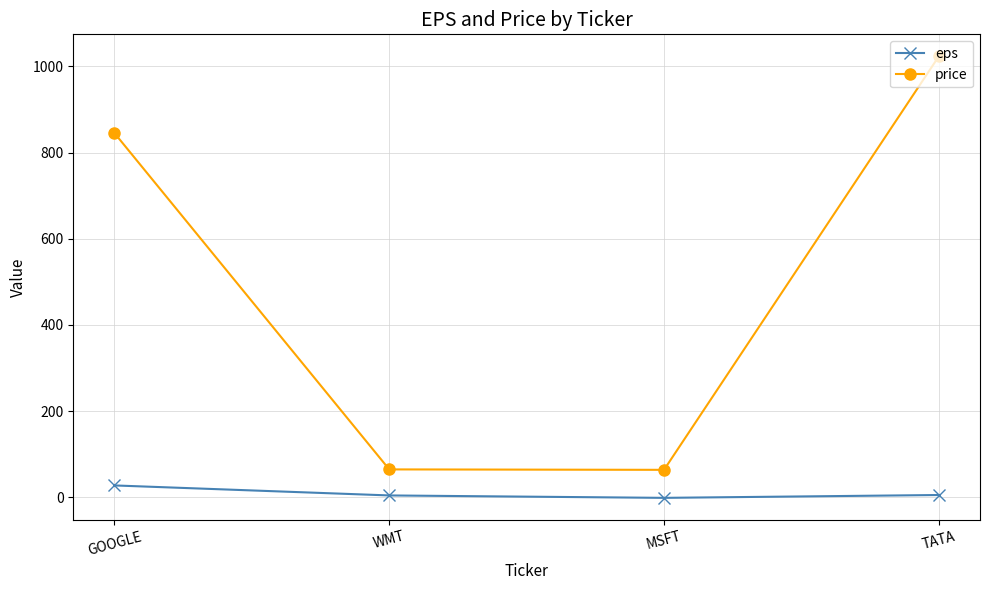

At which category does the chart reach its peak across all series?

TATA